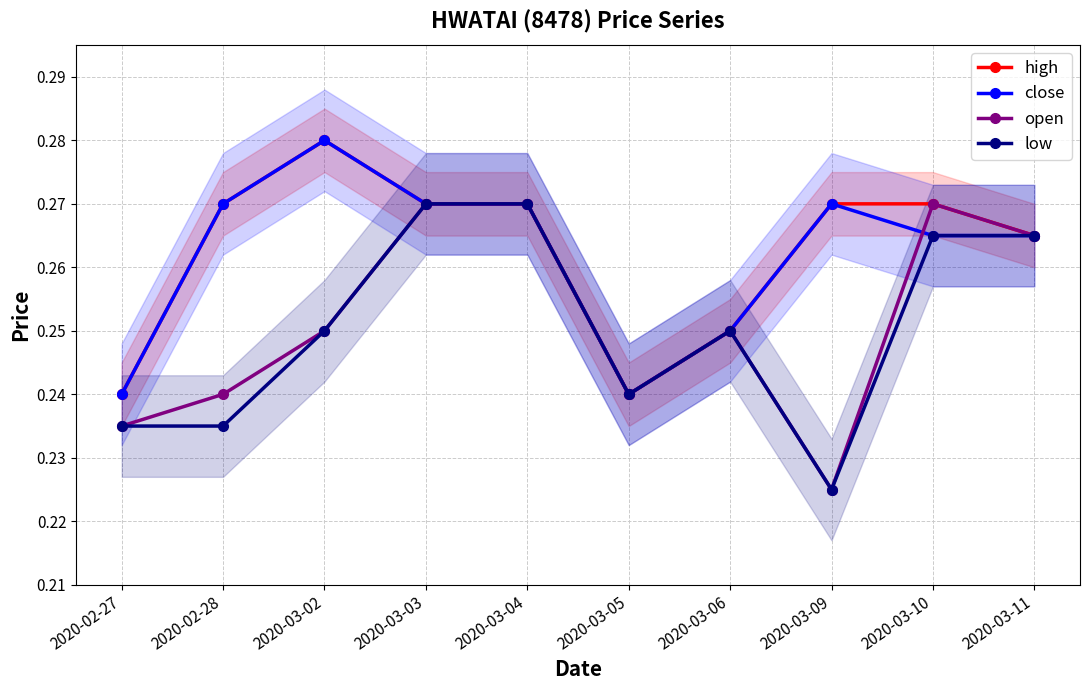

What is the approximate value of high at 2020-03-10?

0.3